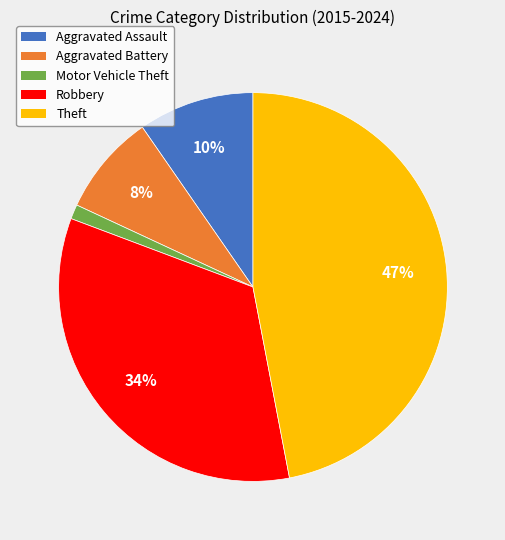

Combined, do Robbery and Aggravated Assault account for over 50%?

No